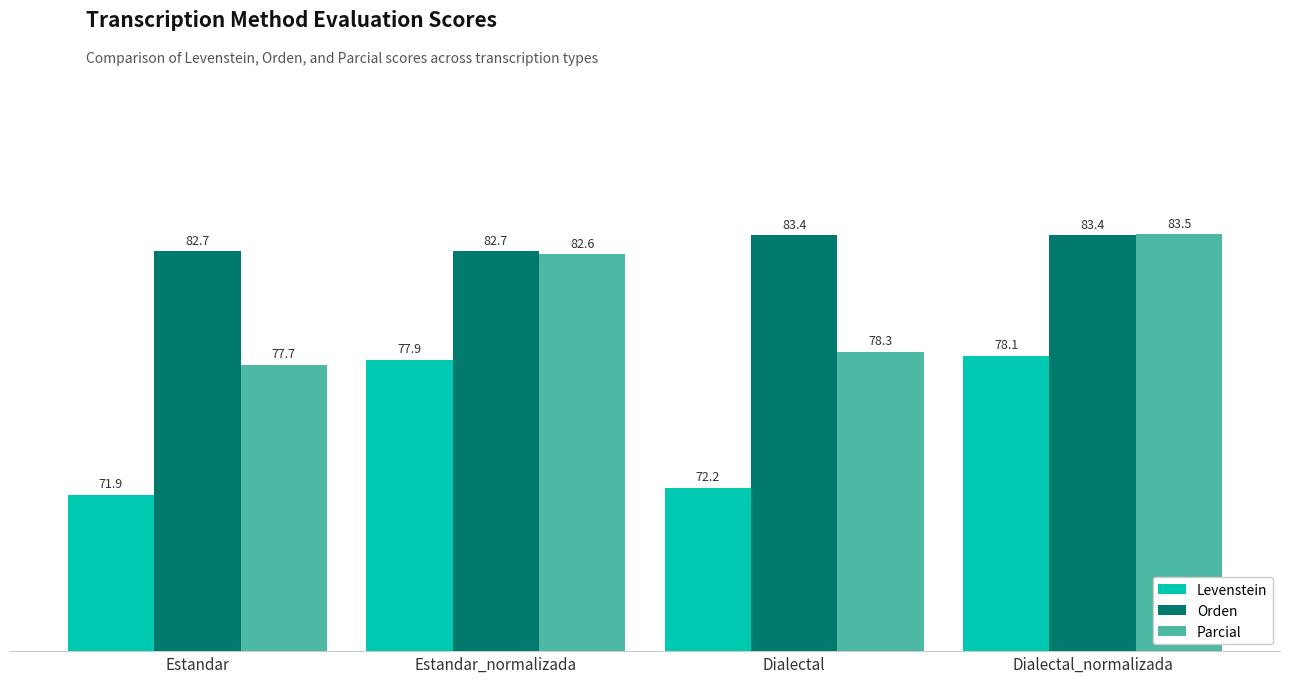

Between Estandar_normalizada and Dialectal_normalizada, which series saw the biggest shift?

Parcial